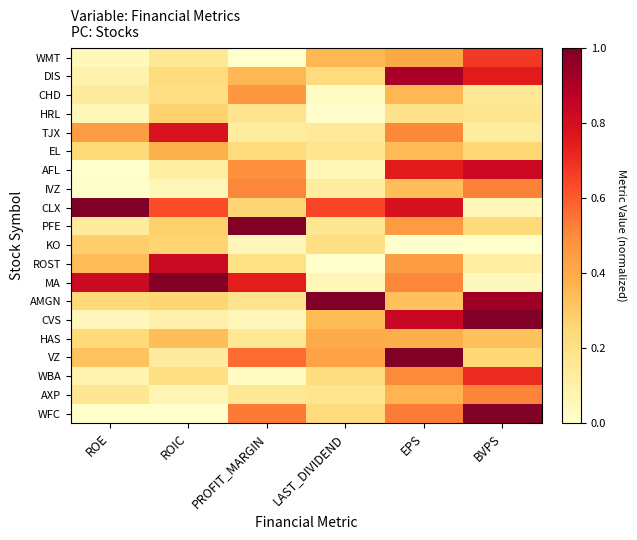

Rank the series at BVPS from highest to lowest value.

WFC, CVS, AMGN, AFL, DIS, WBA, WMT, IVZ, AXP, HAS, EL, VZ, PFE, HRL, CHD, TJX, ROST, CLX, MA, KO